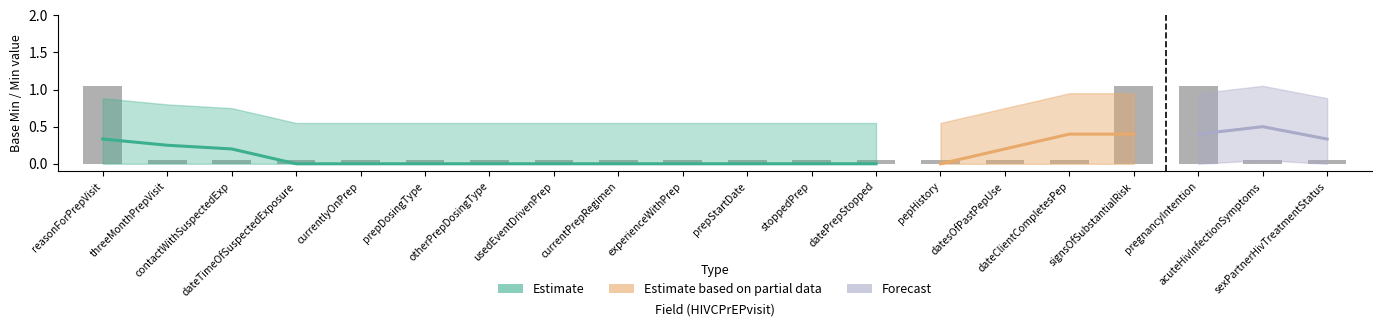

Reading left to right, list all the values displayed in this chart.

1.1	0.1	0.1	0.1	0.1	0.1	0.1	0.1	0.1	0.1	0.1	0.1	0.1	0.1	0.1	0.1	1.1	1.1	0.1	0.1